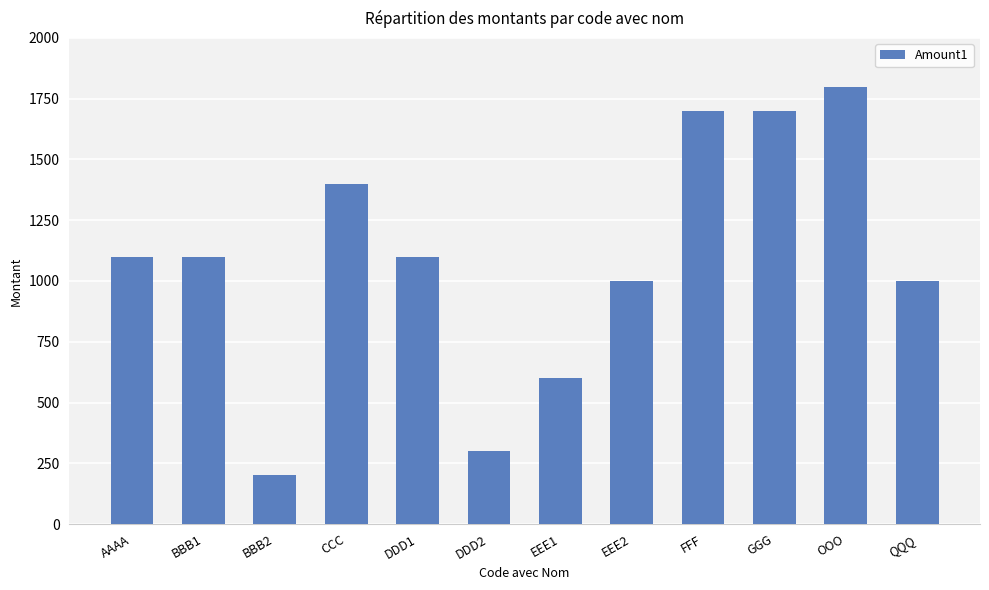

True or false: the data shows 1000 at QQQ.

True